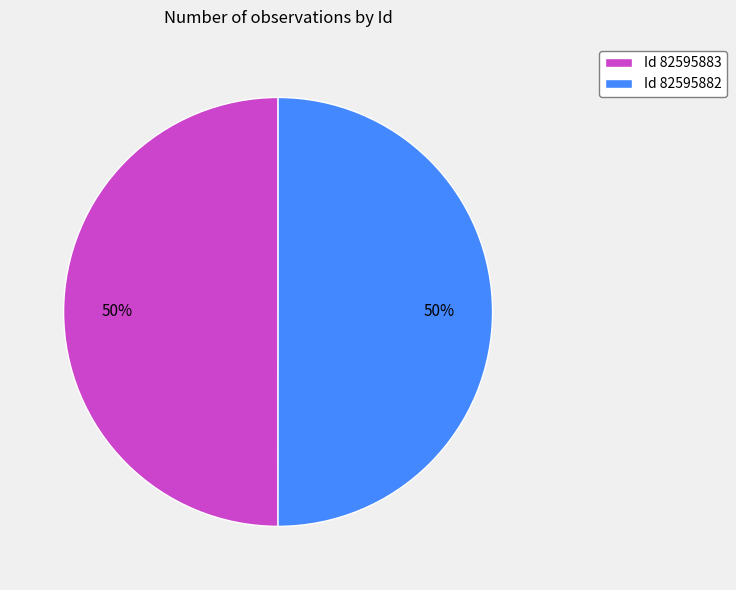

How many slices are in this pie chart?

2